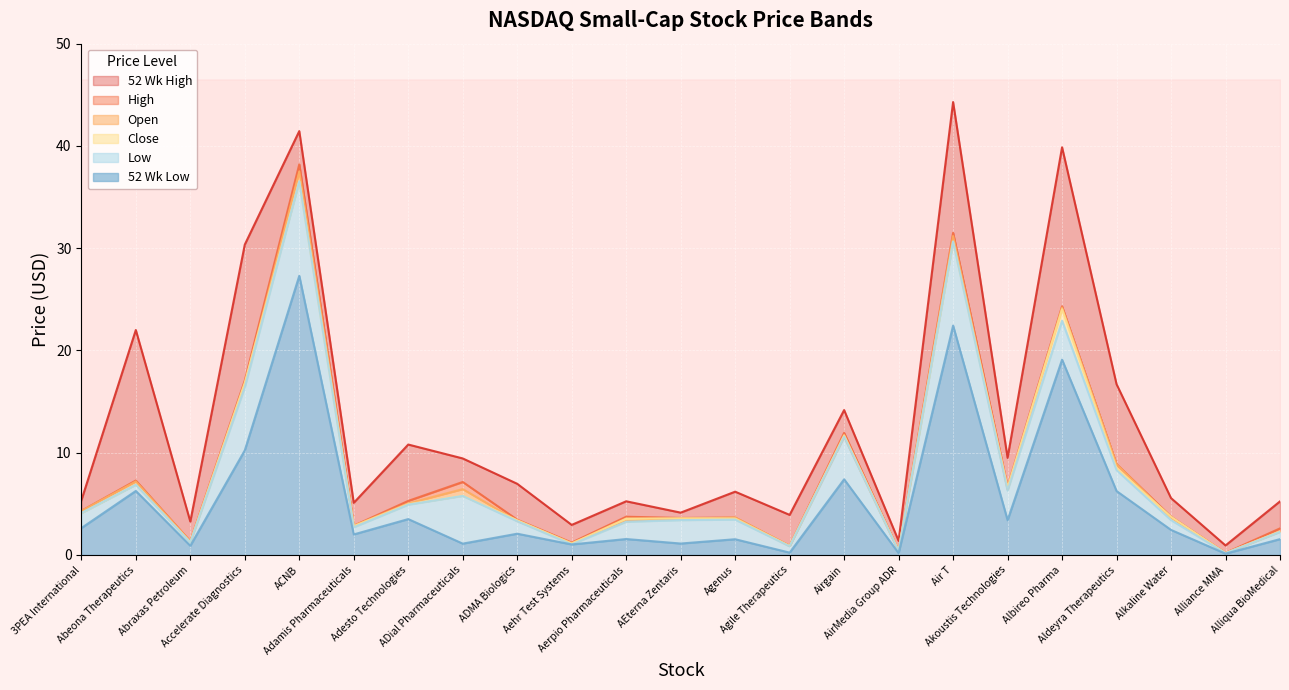

The Close series shows 11.7 at Airgain. True or false?

True